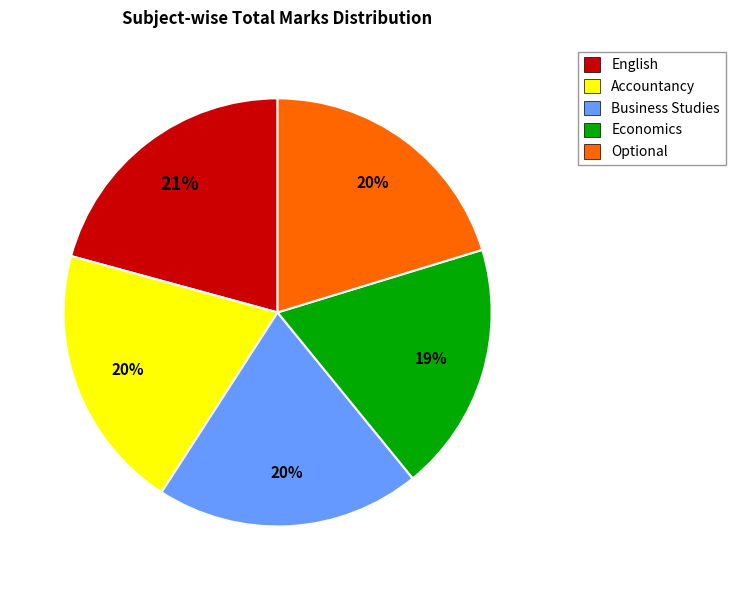

To the nearest percent, what is the difference between the largest and smallest slice percentages?

2%